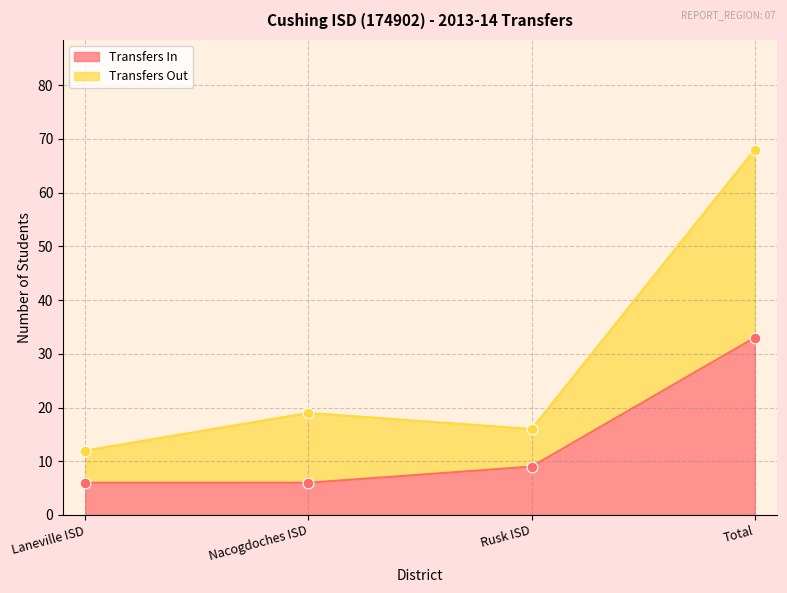

At which category is the sum across all series the highest?

Total